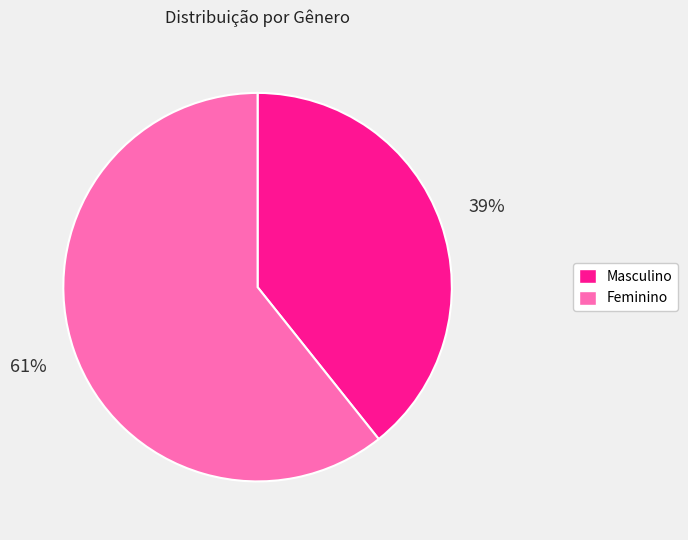

Is the sum of Masculino and Feminino greater than half?

Yes